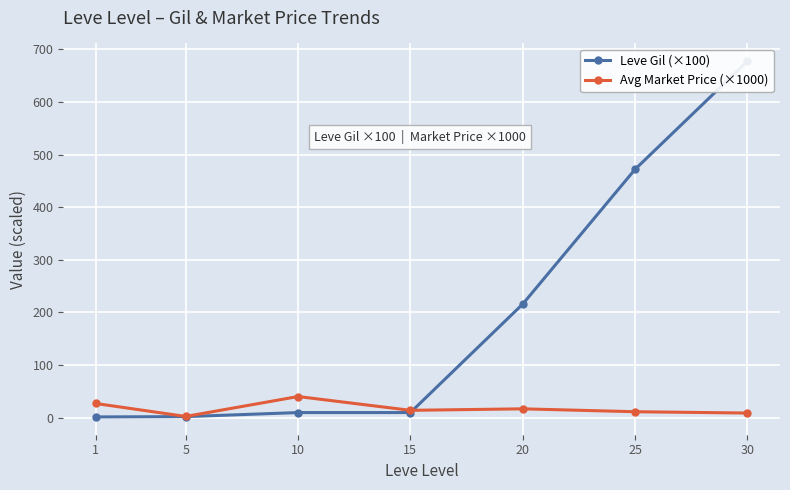

Reading right to left, extract all data points from this chart.

Leve Gil (×100): 677.3	472.0	216.0	9.9	9.9	2.2	1.6
Avg Market Price (×1000): 9.0	11.5	17.0	14.1	40.4	2.5	27.1